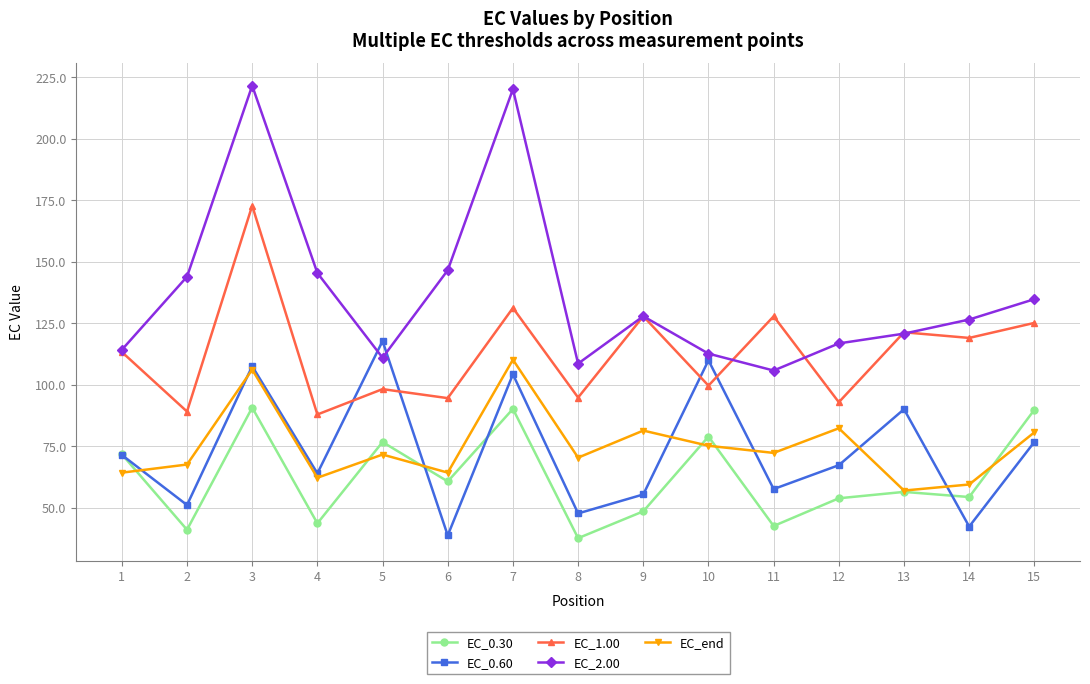

What are all the series names shown in the legend?

EC_0.30, EC_0.60, EC_1.00, EC_2.00, EC_end